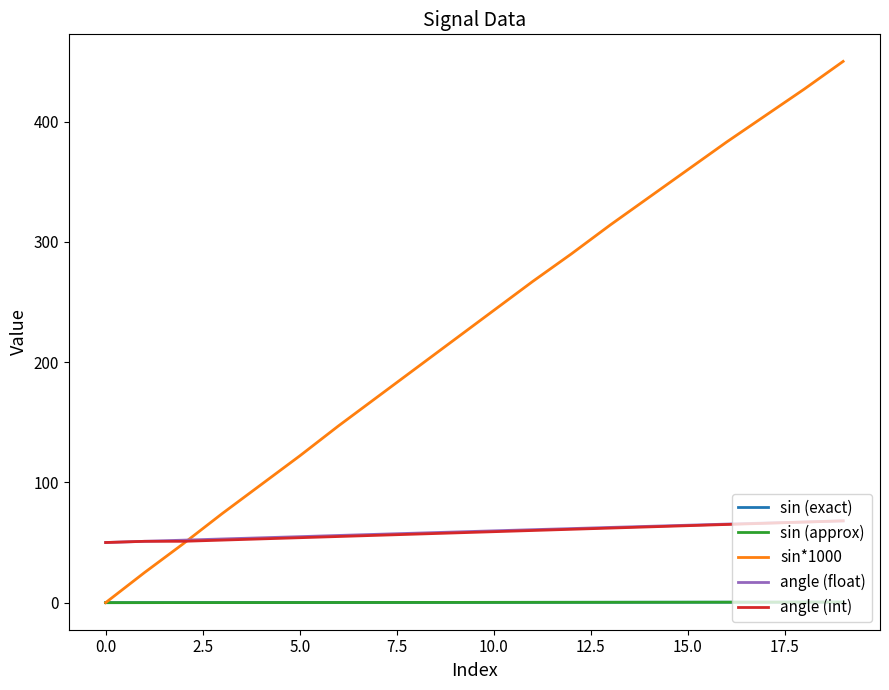

Which series has the largest total across all categories?

sin*1000